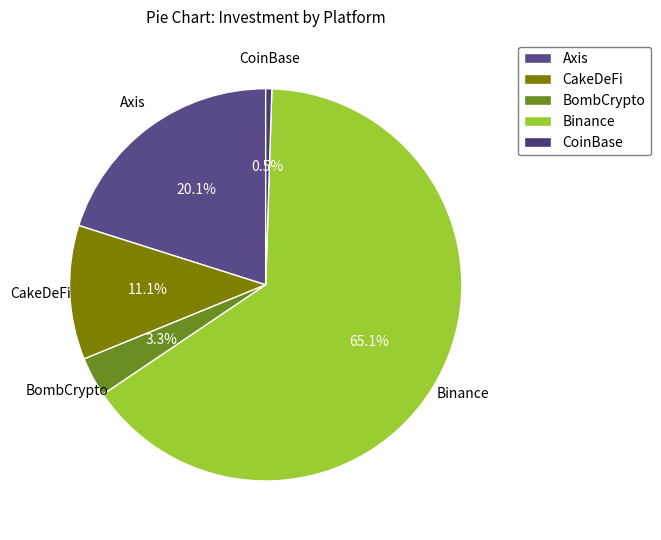

Is there any slice that represents more than half of the pie?

Yes